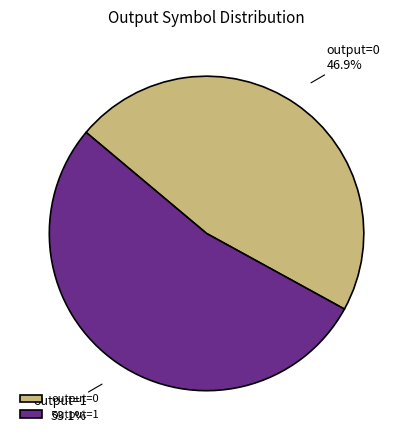

Is there a majority slice in this chart?

Yes